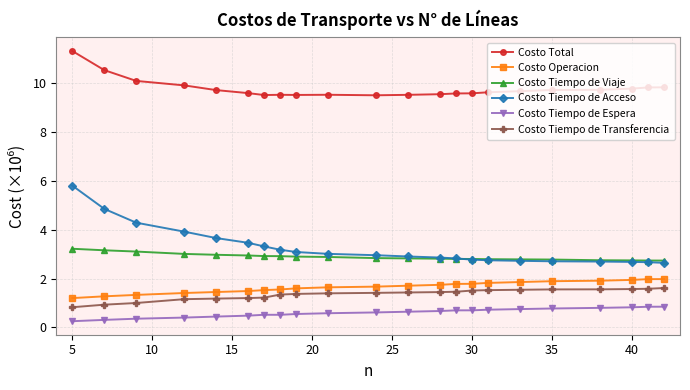

At how many categories does at least one series exceed 7?

22